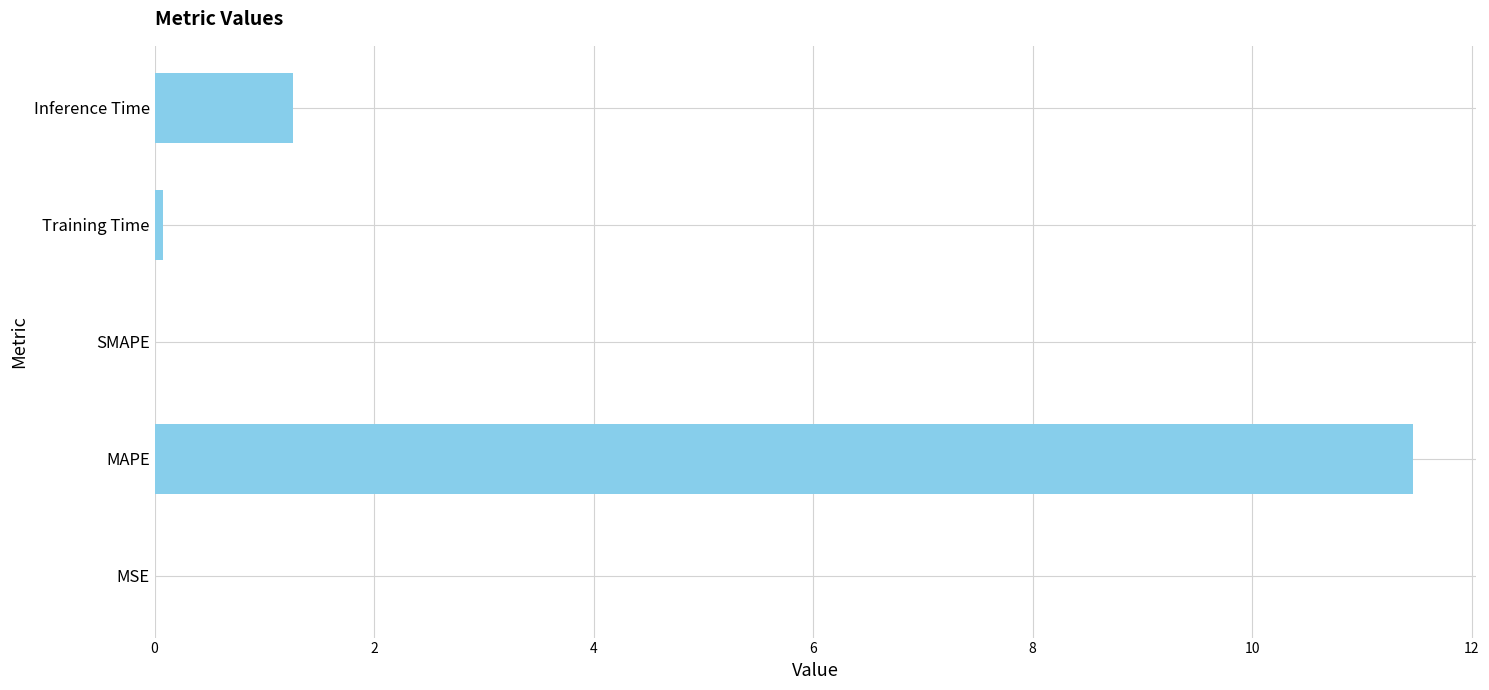

What is the sum of the values at SMAPE and MAPE?

11.5